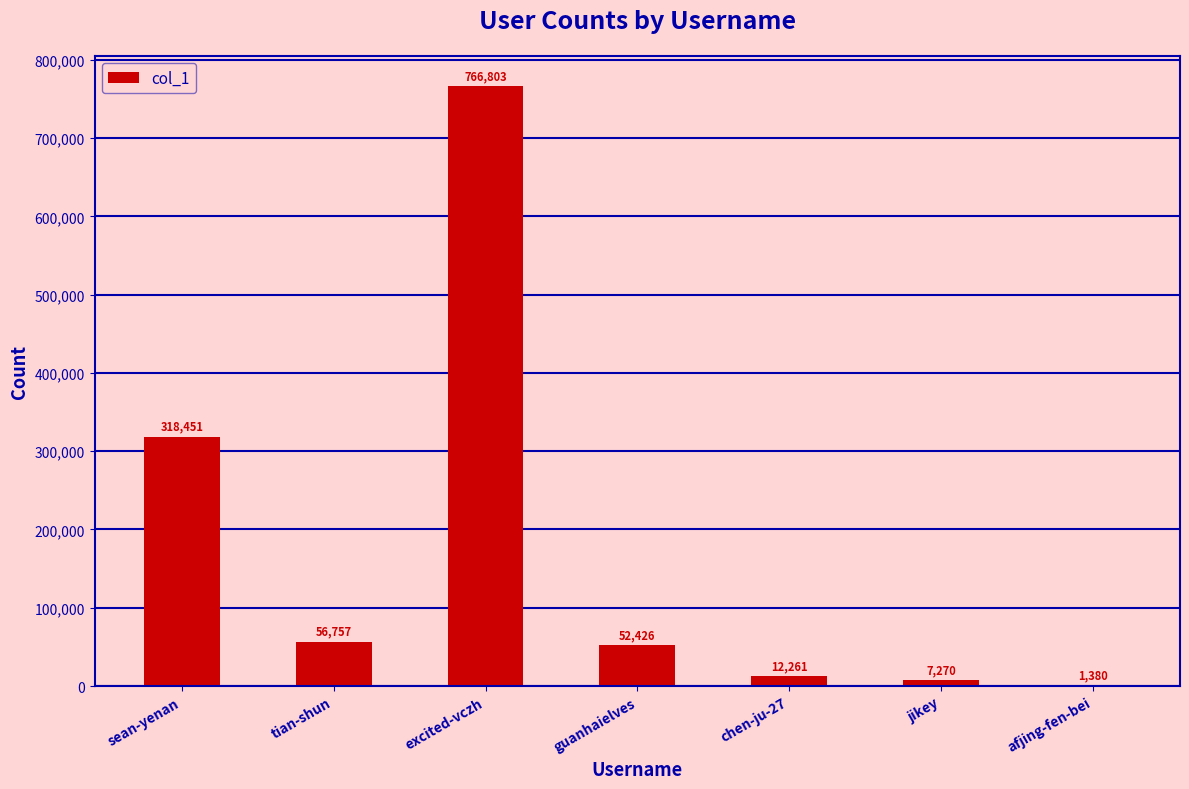

Which label corresponds to the largest value in the chart?

excited-vczh